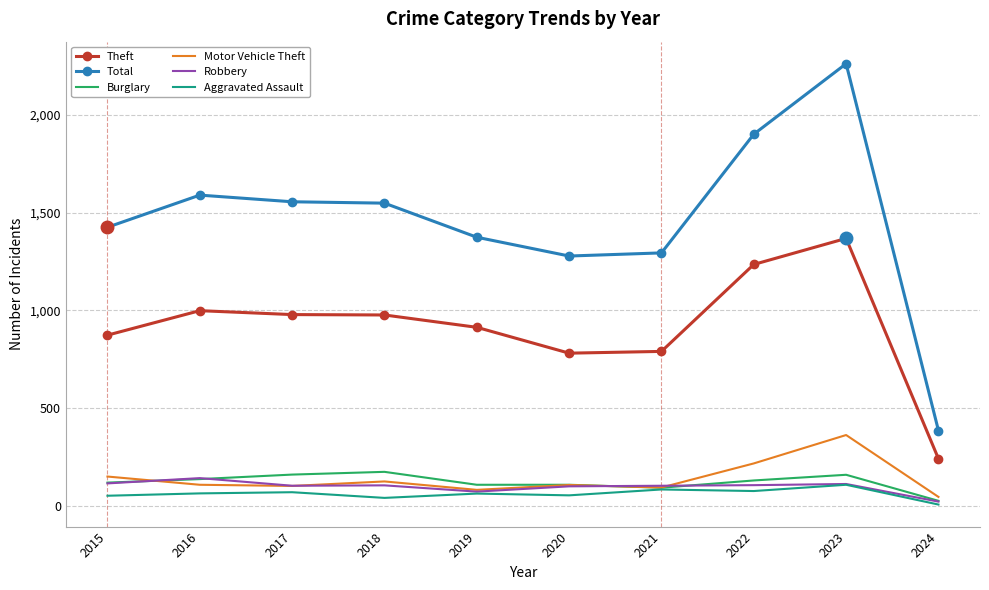

What is the difference between the highest and lowest values at 2022?

1822